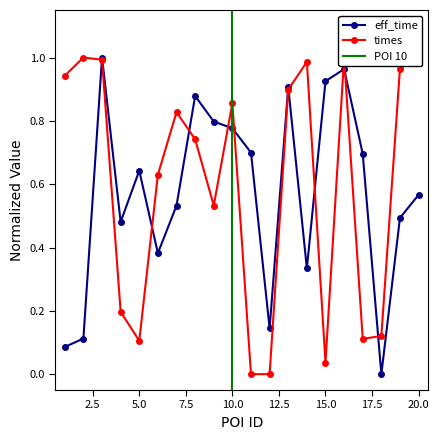

Reading left to right, transcribe all the data shown in this chart.

eff_time: 1.0=0.1	2.0=0.1	3.0=1.0	4.0=0.5	5.0=0.6	6.0=0.4	7.0=0.5	8.0=0.9	9.0=0.8	10.0=0.8	11.0=0.7	12.0=0.1	13.0=0.9	14.0=0.3	15.0=0.9	16.0=1.0	17.0=0.7	18.0=0.0	19.0=0.5	20.0=0.6
times: 1.0=0.9	2.0=1.0	3.0=1.0	4.0=0.2	5.0=0.1	6.0=0.6	7.0=0.8	8.0=0.7	9.0=0.5	10.0=0.9	11.0=0.0	12.0=0.0	13.0=0.9	14.0=1.0	15.0=0.0	16.0=1.0	17.0=0.1	18.0=0.1	19.0=1.0	20.0=1.0